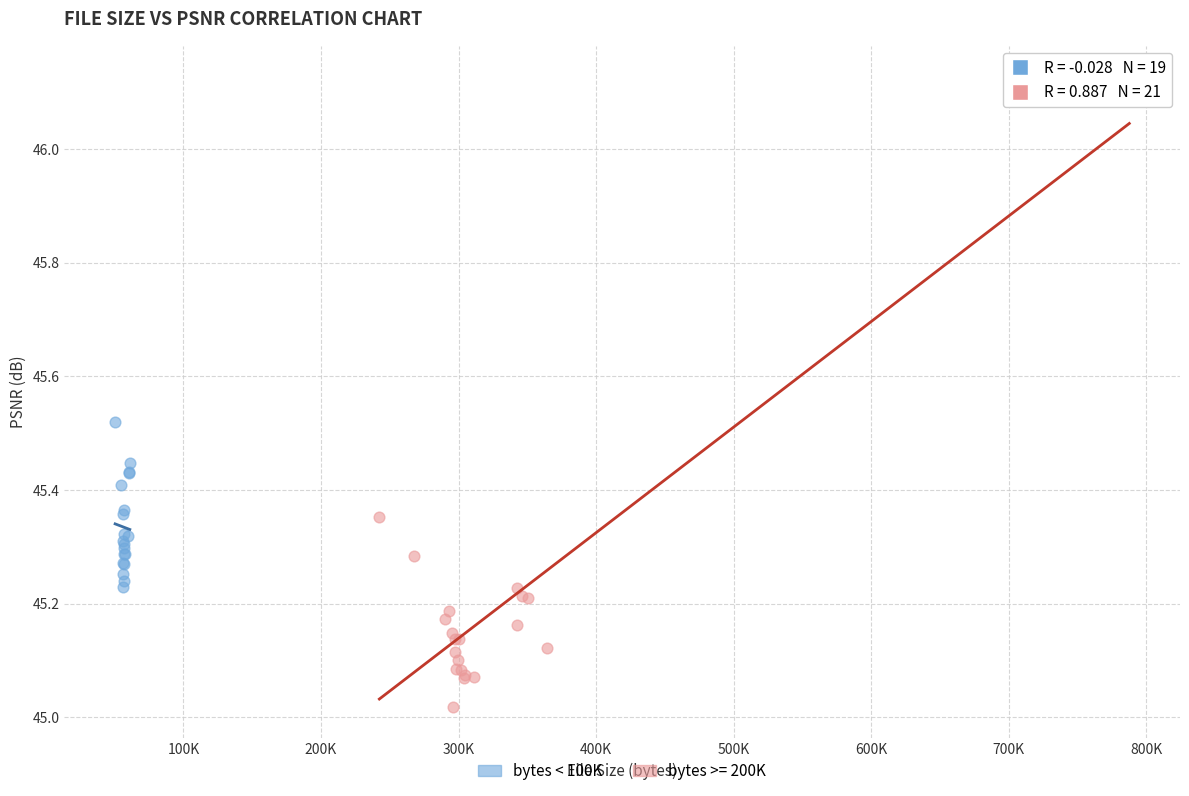

Which series contains the lowest Y value?

bytes >= 200K